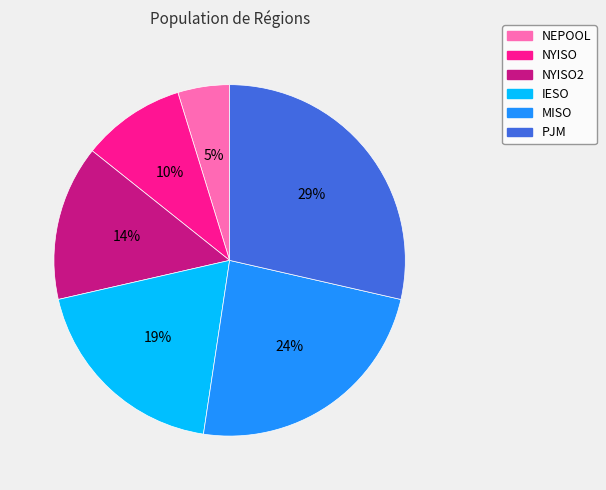

What is the smallest slice in the pie chart?

NEPOOL